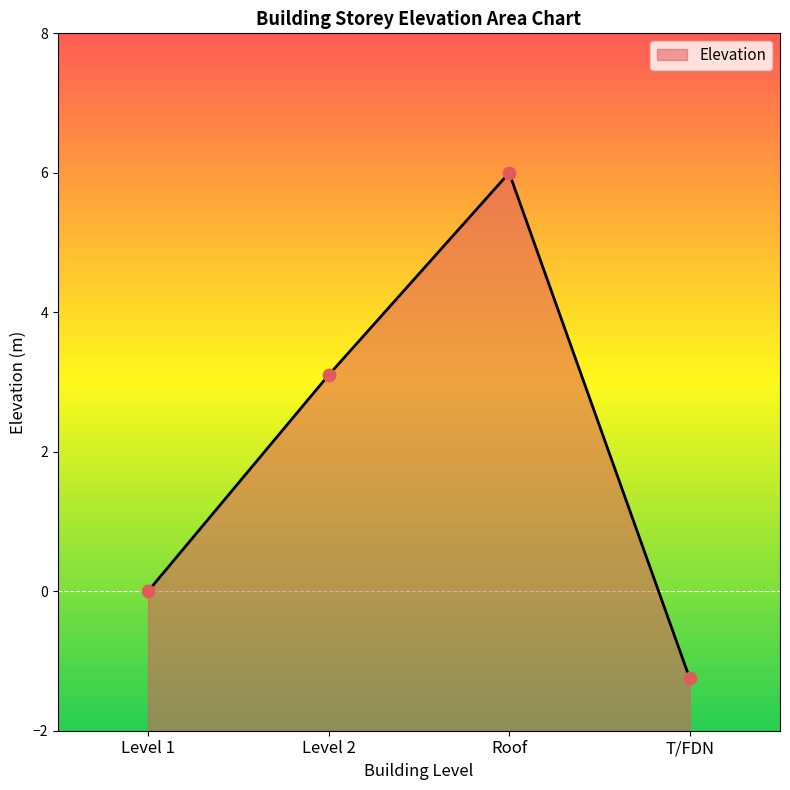

Which has a higher value, Level 2 or T/FDN?

Level 2